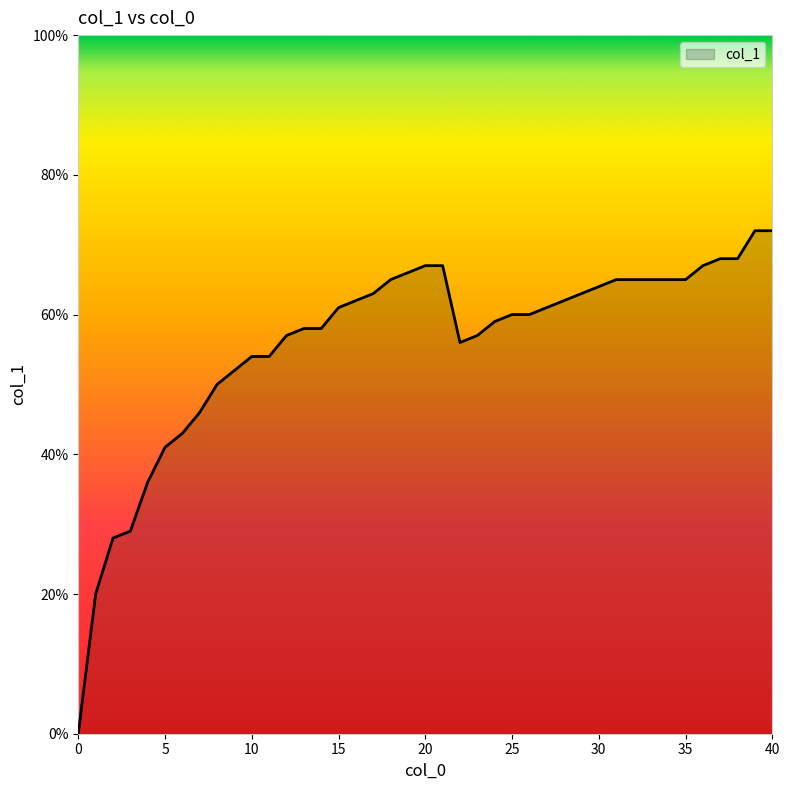

What is the sum of all values?

22.3